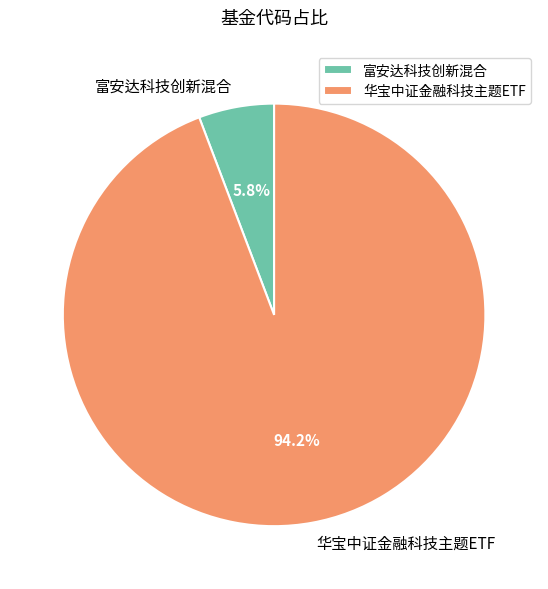

What percentage is the 华宝中证金融科技主题ETF slice, to the nearest percent?

94%